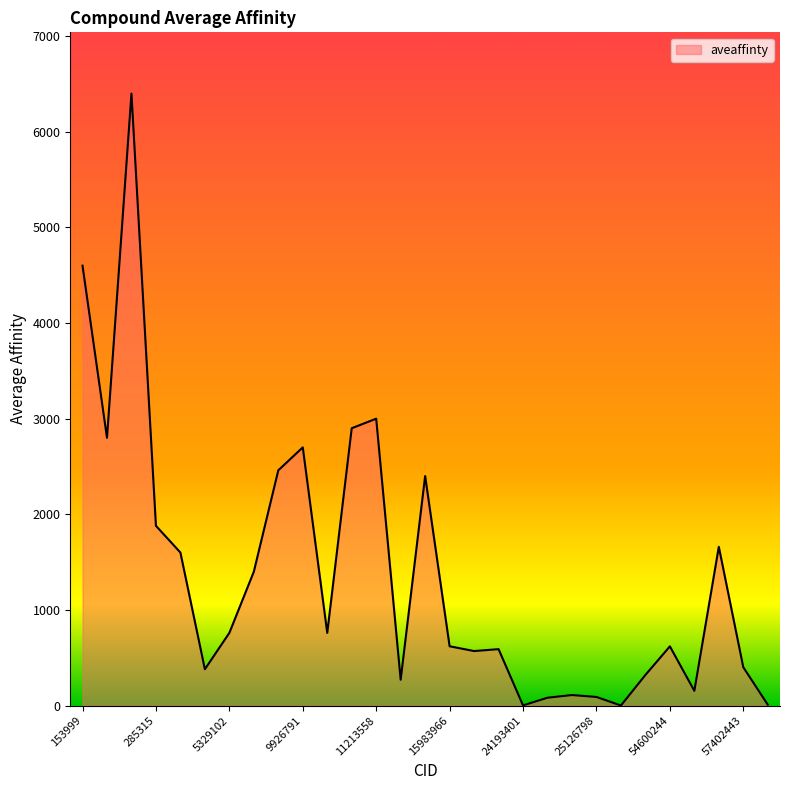

What is the difference between the maximum and minimum values?

6399.6